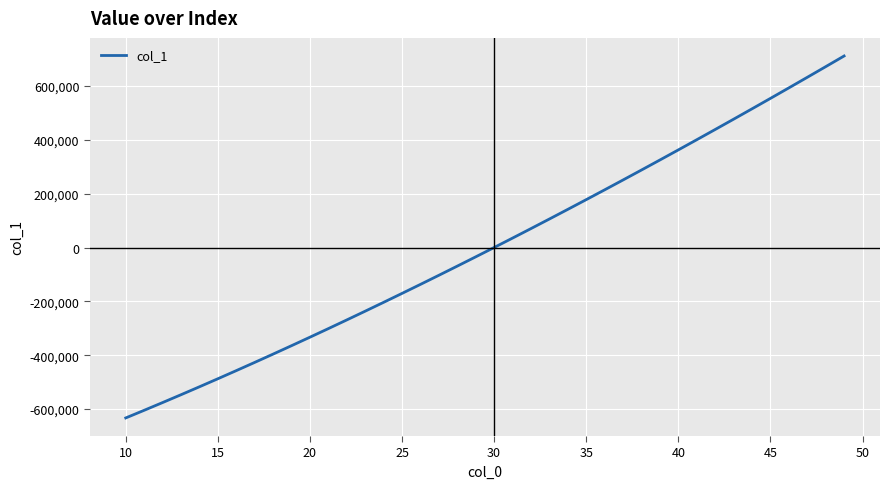

What is the smallest value displayed?

-633070.3